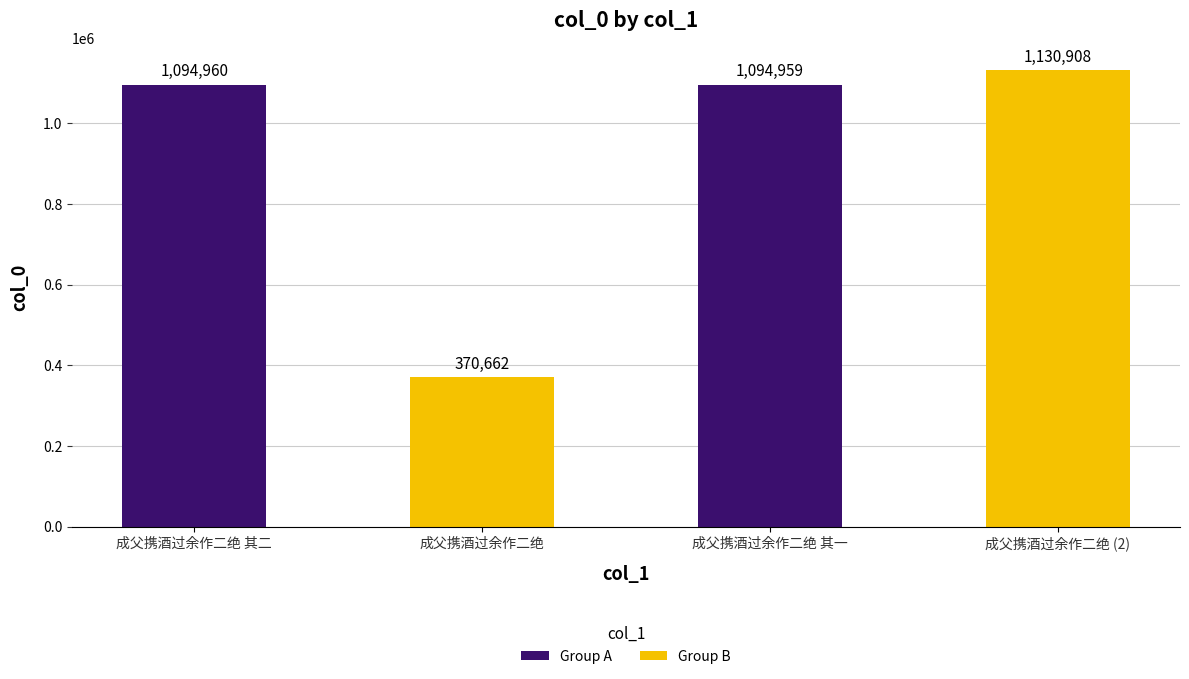

What is the label of the 3rd bar from the right?

成父携酒过余作二绝